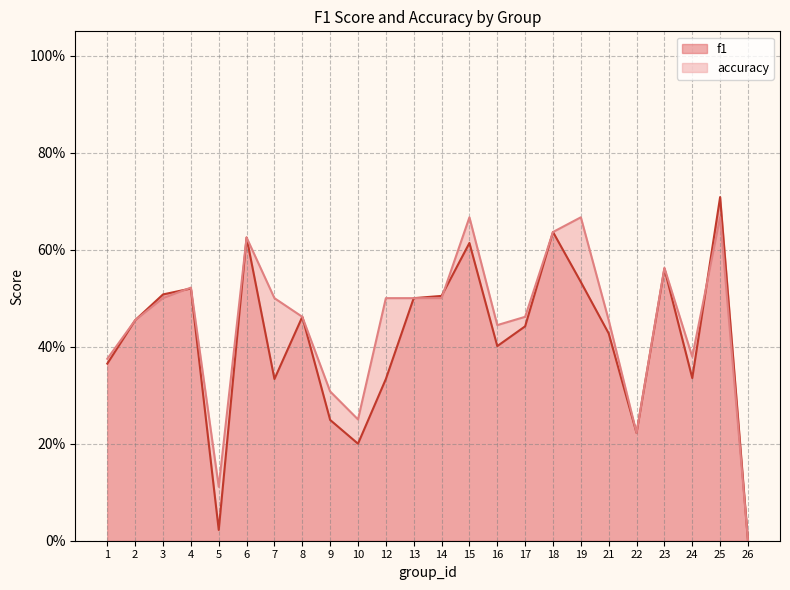

At which category is the sum across all series the highest?

25